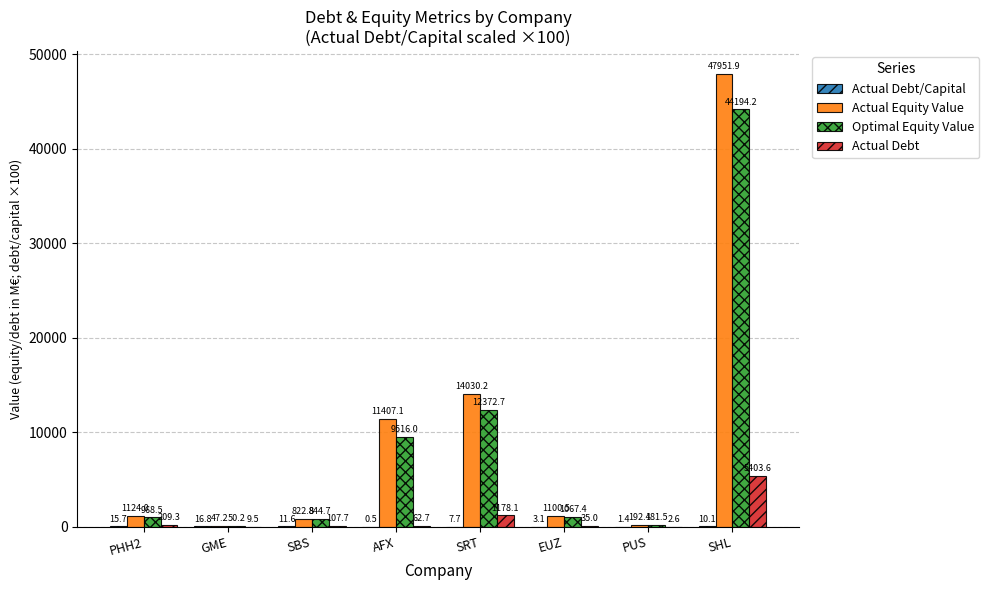

Which series has the largest total across all categories?

Actual Equity Value